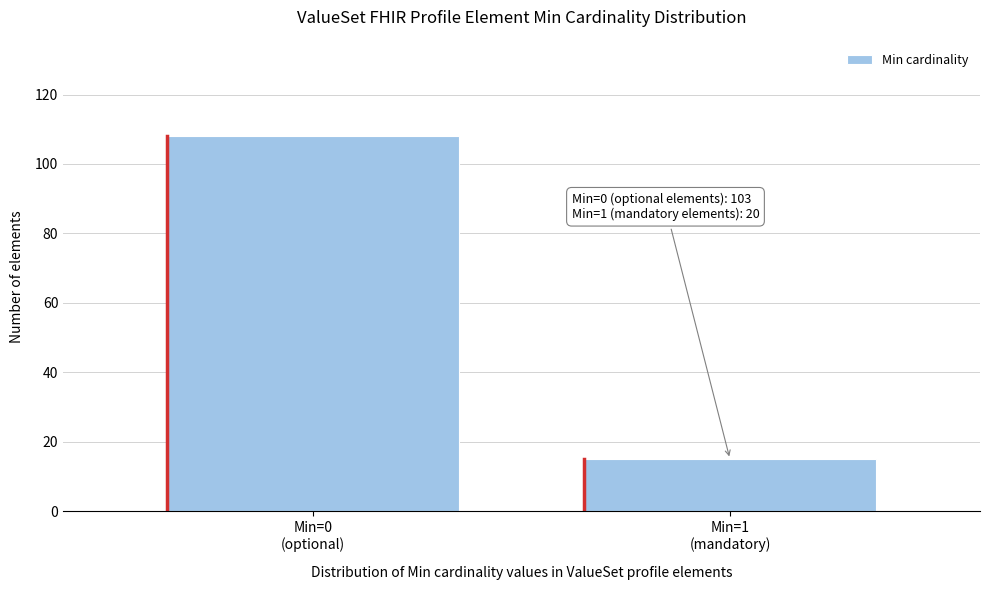

Reading left to right, extract all data points from this chart.

108	15